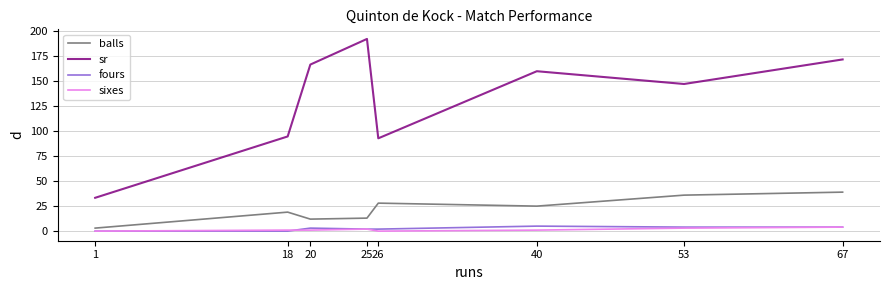

True or false: sixes and balls cross at least once.

False